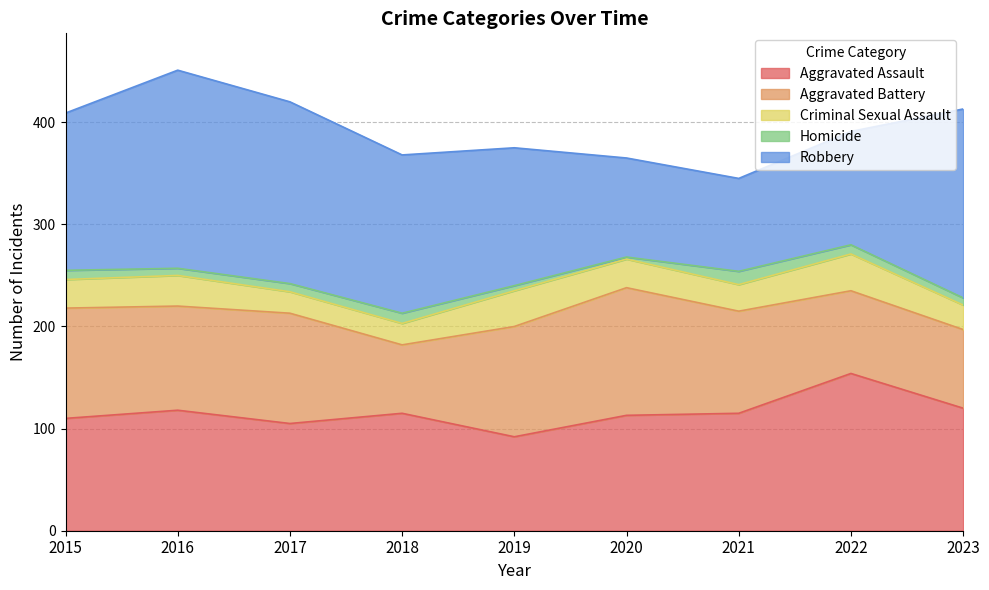

In Criminal Sexual Assault, how many points are higher than both neighbors (excluding endpoints)?

3